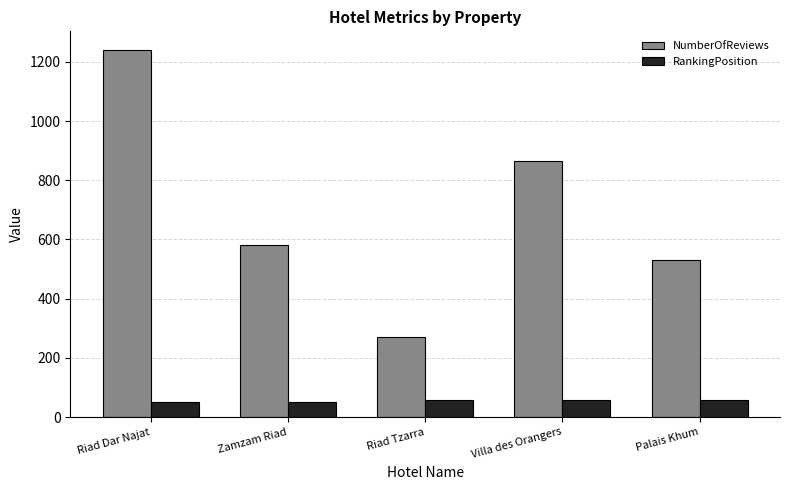

How many bars are there in each group?

2